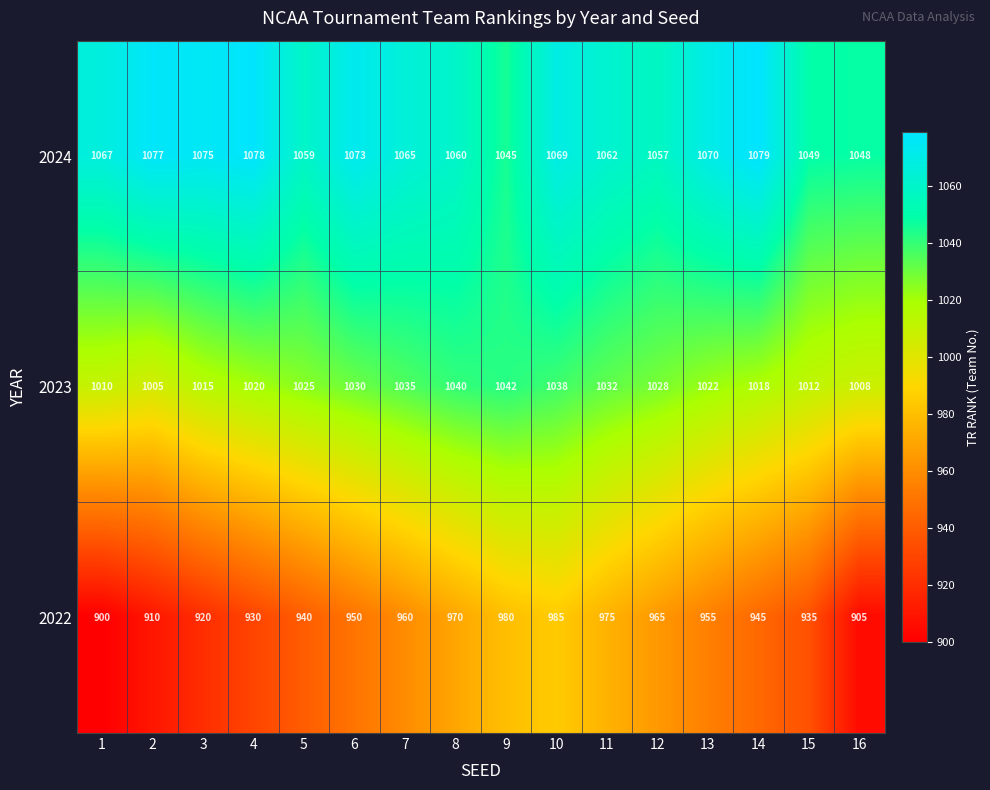

At which category is the sum across all series the highest?

10